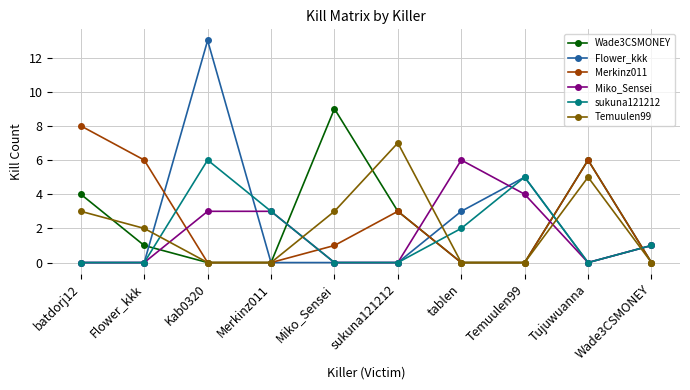

How many lines are shown in the chart?

6